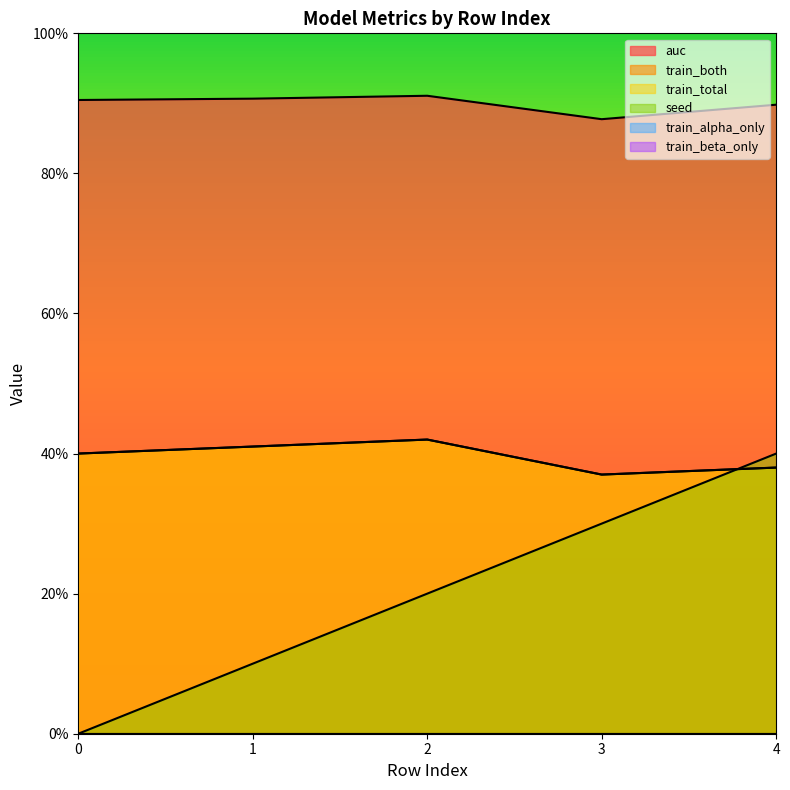

True or false: auc and train_both cross at least once.

False